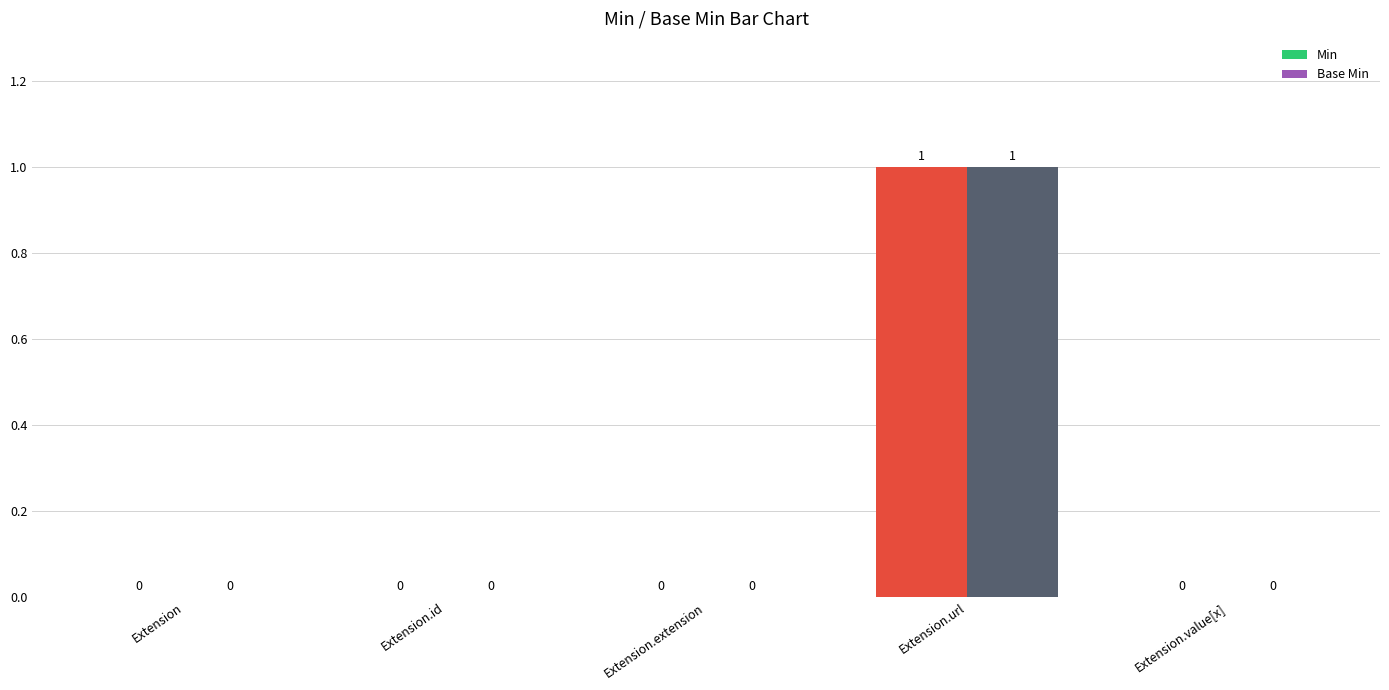

Which has a higher value, Extension.url or Extension.extension?

Extension.url